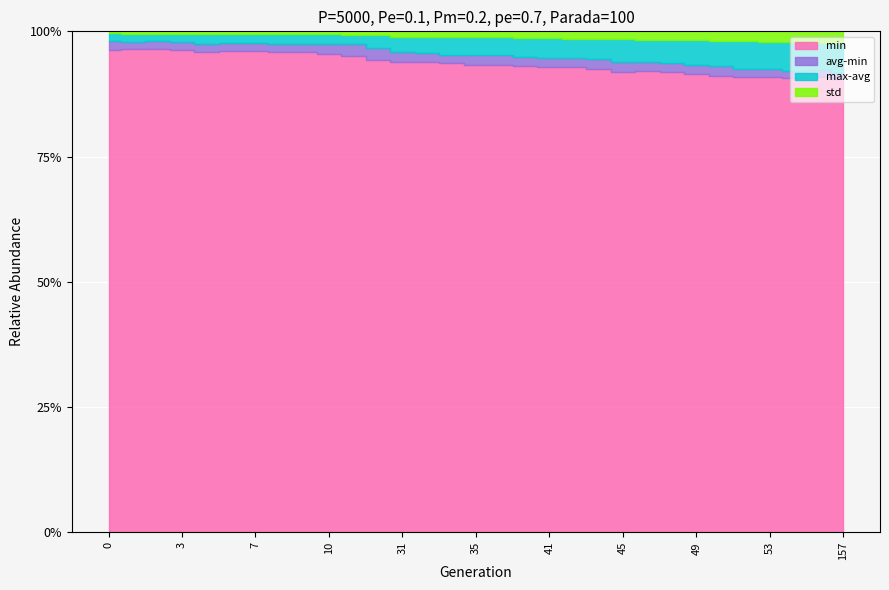

At how many categories does at least one series exceed 8?

31